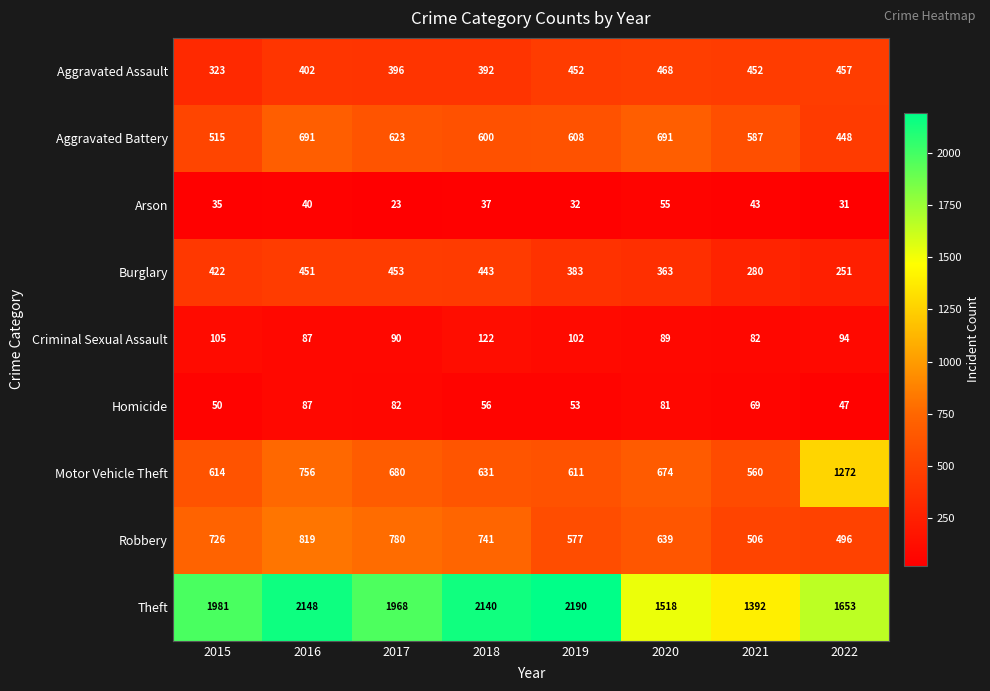

At 2022, list the series in order from largest to smallest.

Theft, Motor Vehicle Theft, Robbery, Aggravated Assault, Aggravated Battery, Burglary, Criminal Sexual Assault, Homicide, Arson